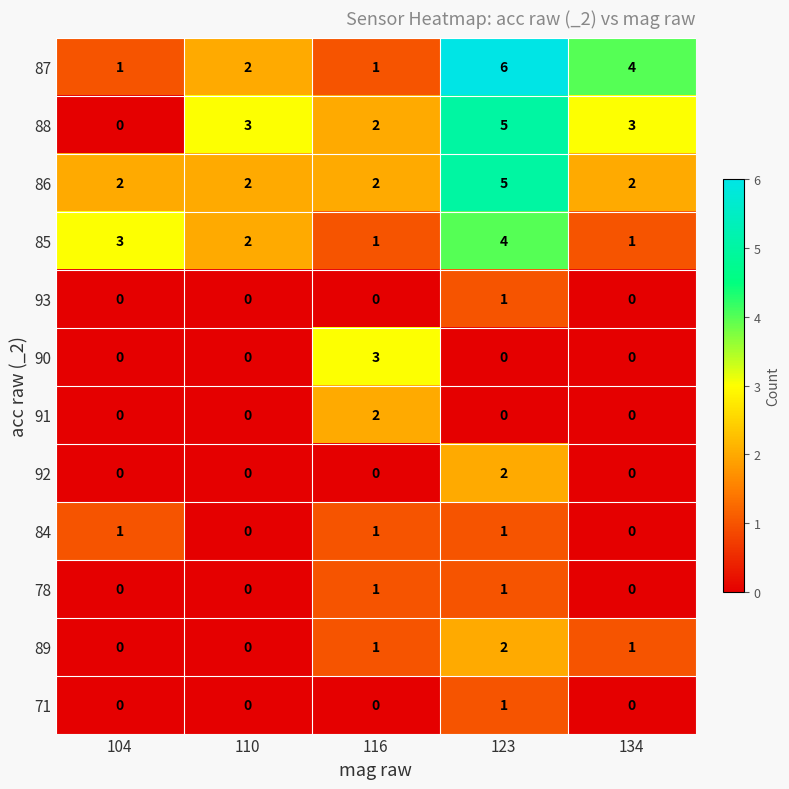

The value of 85 at 116 is 2. True or false?

False